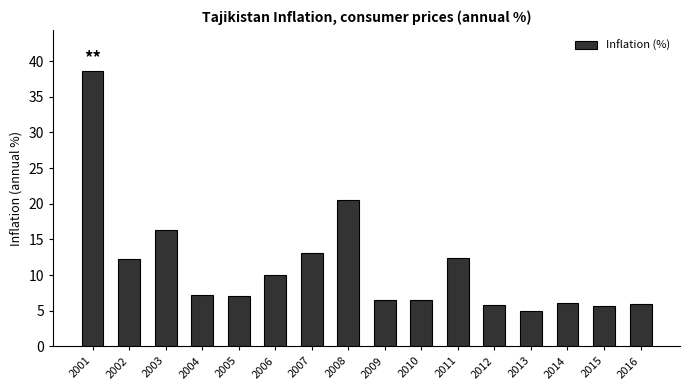

Which has a higher value, 2010 or 2012?

2010